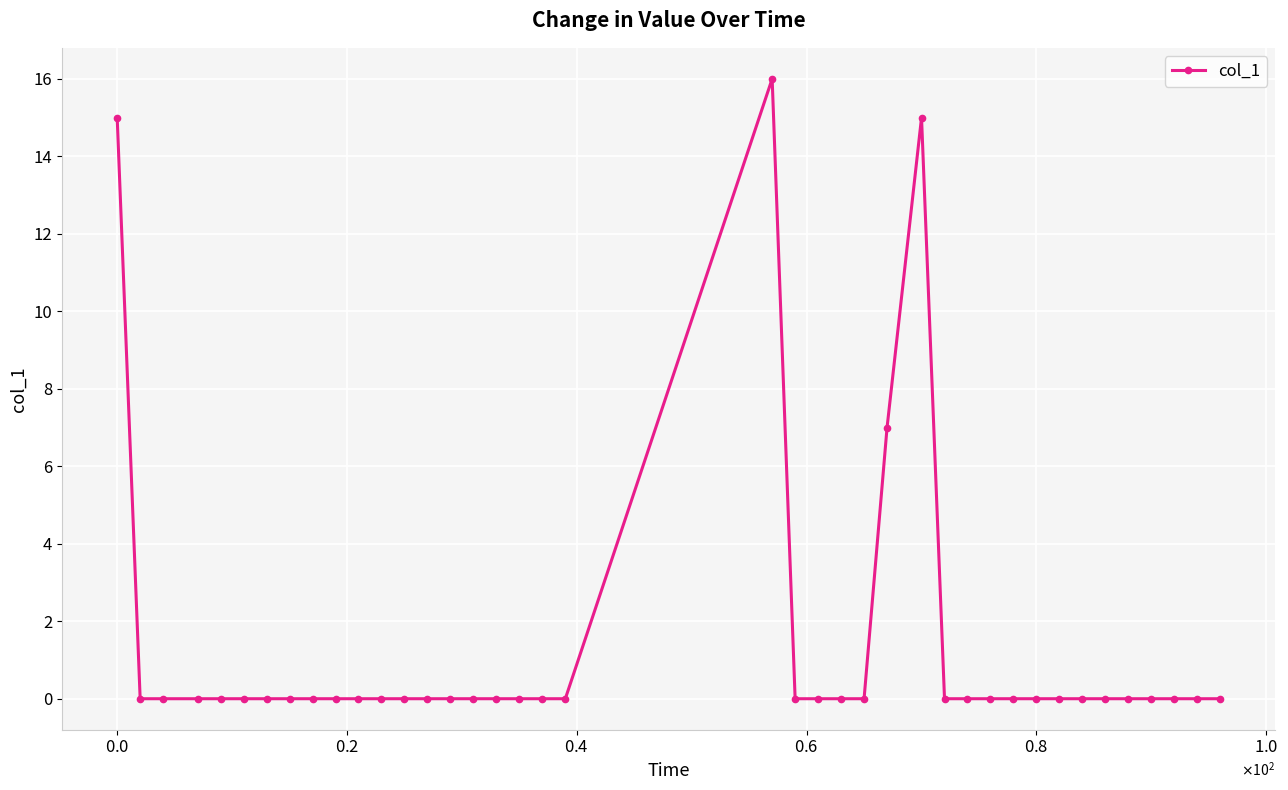

True or false: there are more than 0 points higher than both neighbors.

True